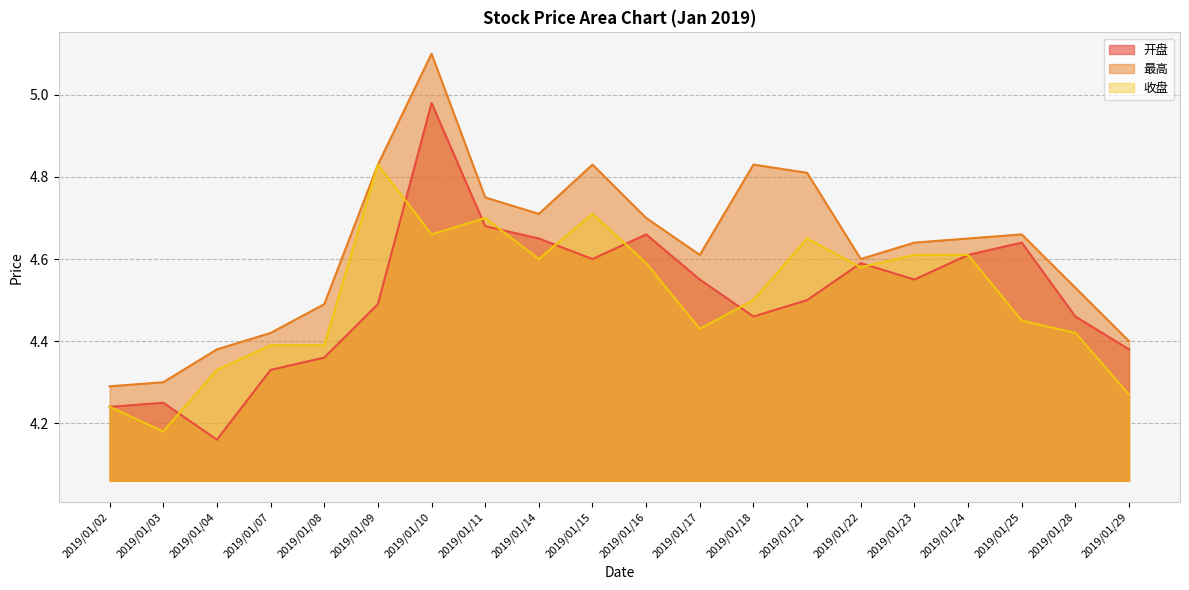

True or false: 收盘 and 最高 intersect in this chart.

False